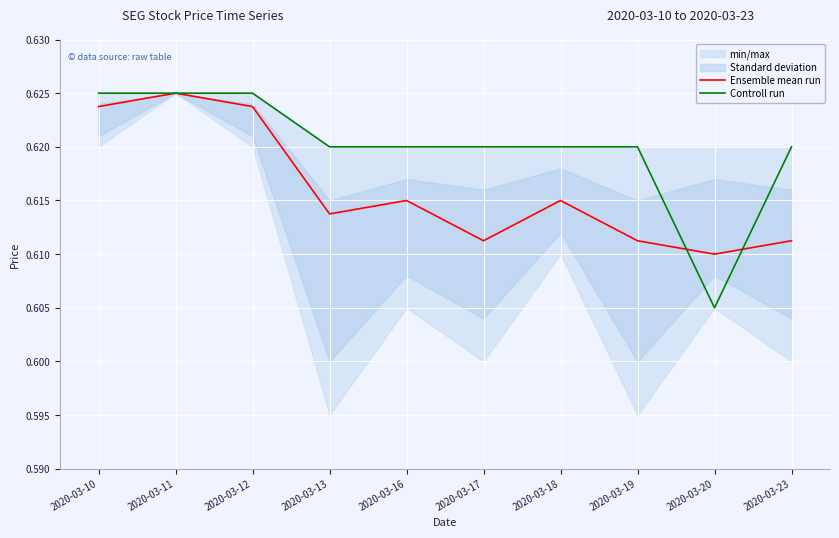

Which series ends up on top after the final intersection of Controll run and Ensemble mean run?

Controll run